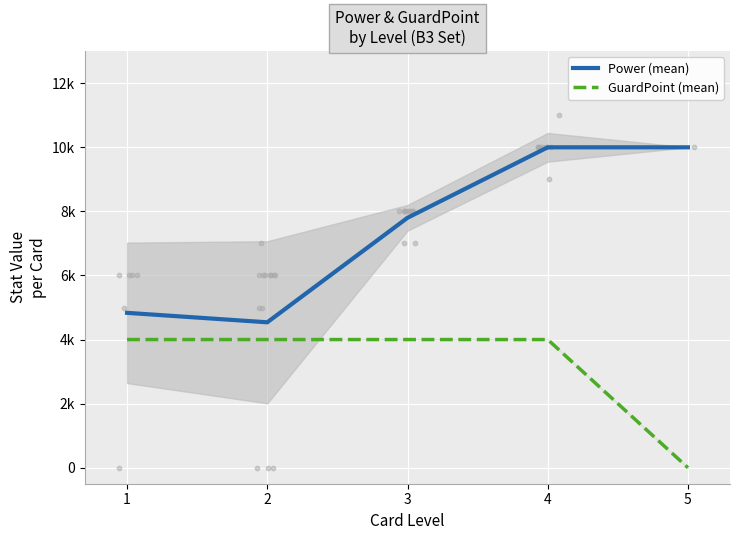

What are all the series names shown in the legend?

Power (mean), GuardPoint (mean)